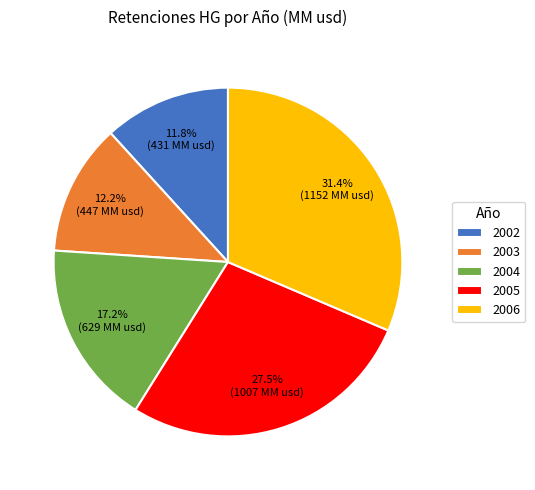

Which slice is the largest?

2006